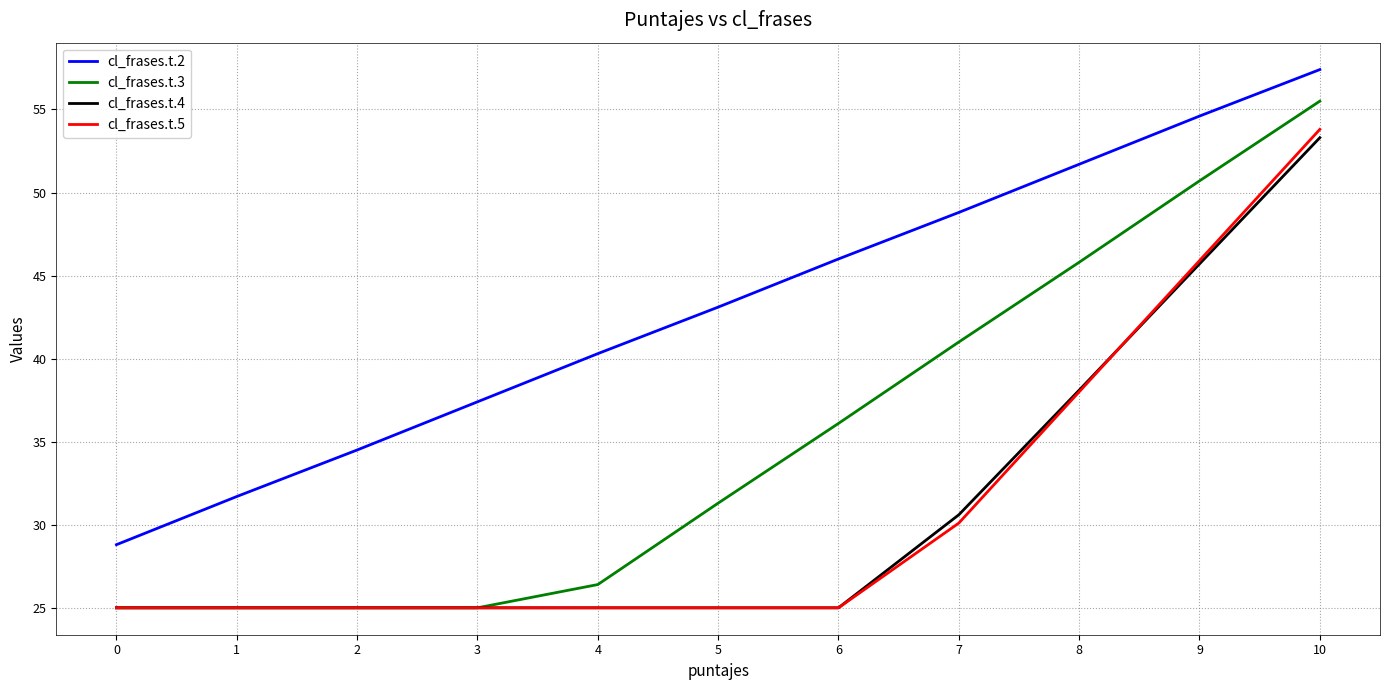

How many lines are shown in the chart?

4